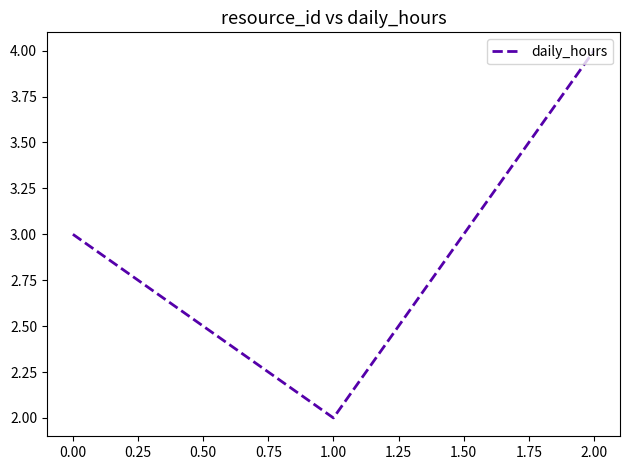

Between 2.00 and 1.00, which is larger?

2.00